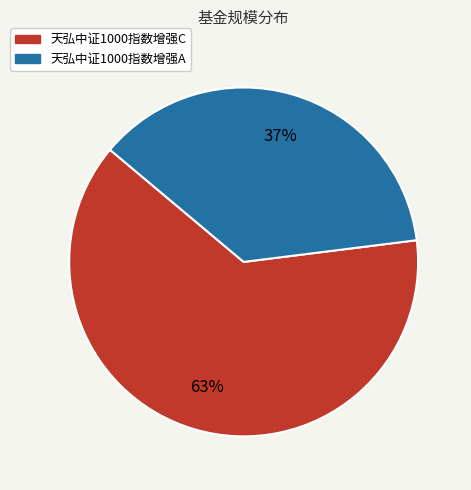

What percentage is the 天弘中证1000指数增强C slice, to the nearest percent?

63%